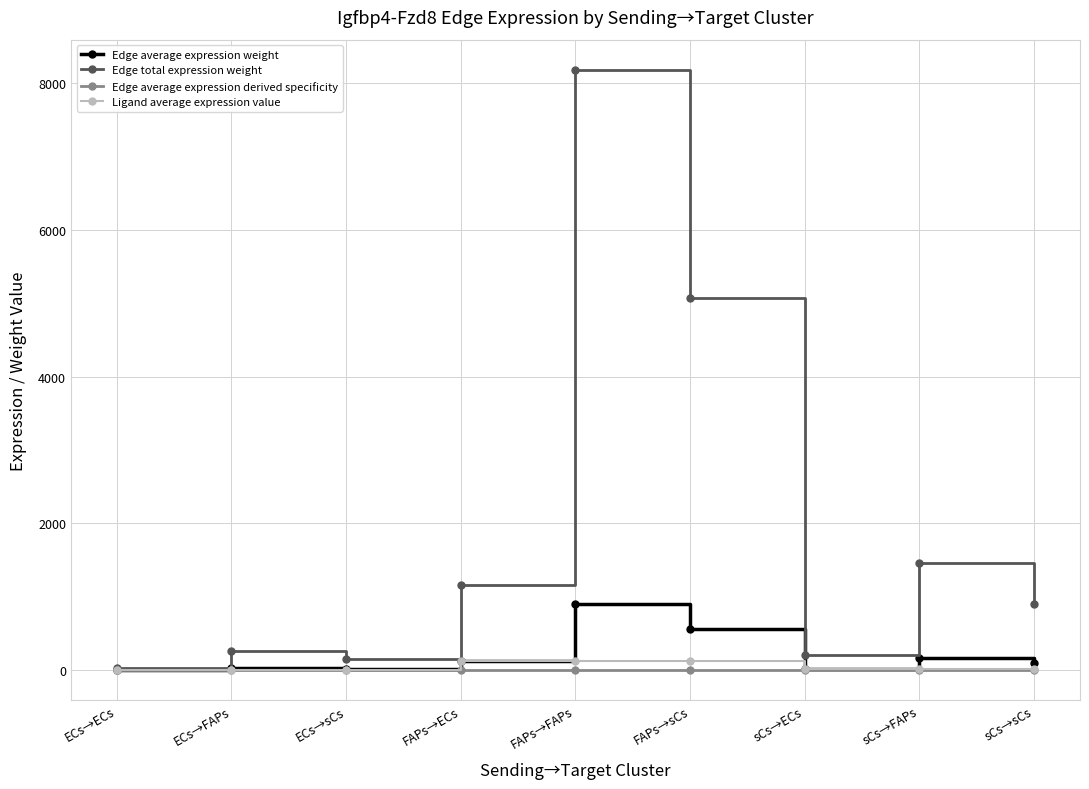

Which category has the highest value across all series?

FAPs→FAPs